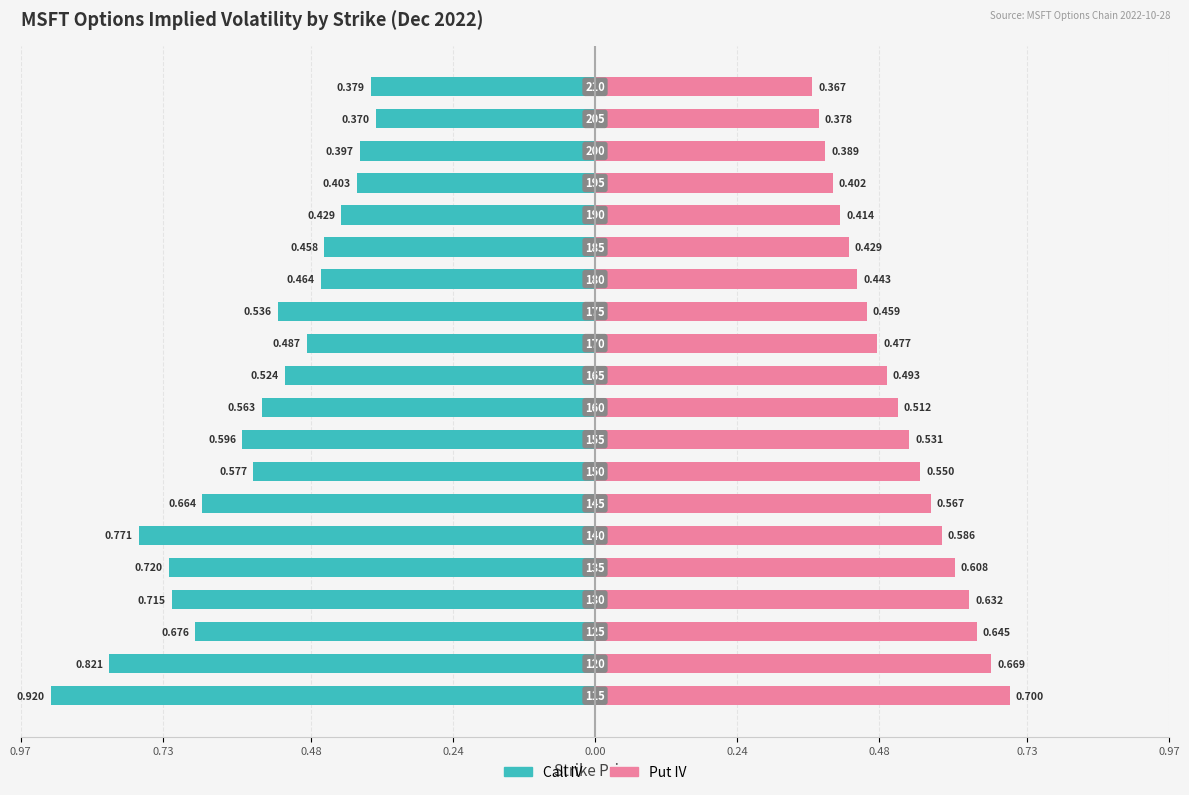

Between 17 and 19, which series saw the biggest shift?

Put IV